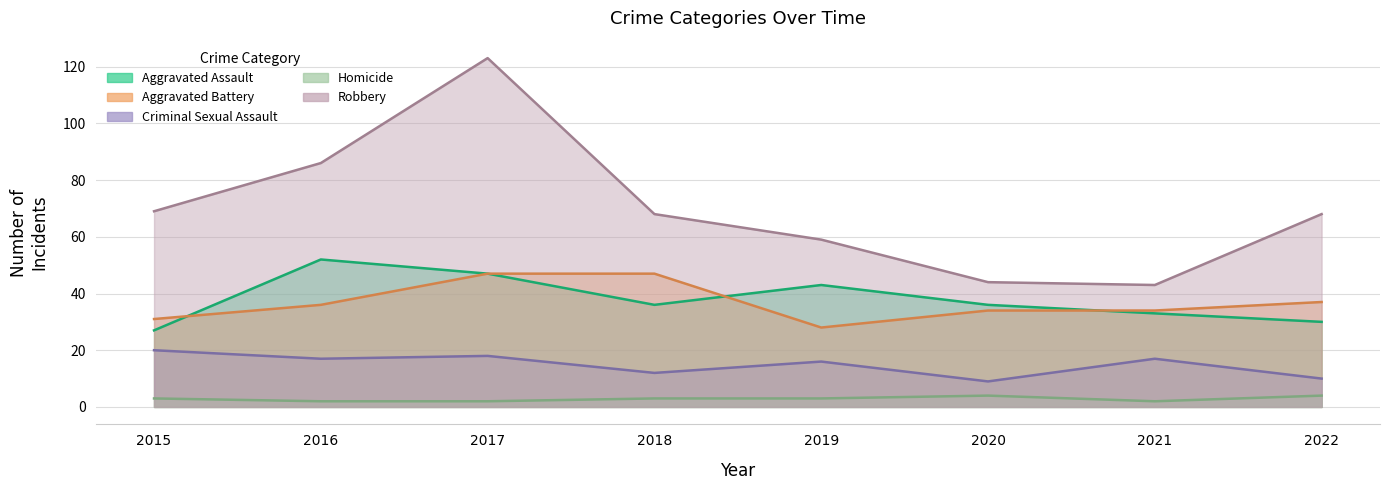

Where does the Robbery series first go above 68?

2015